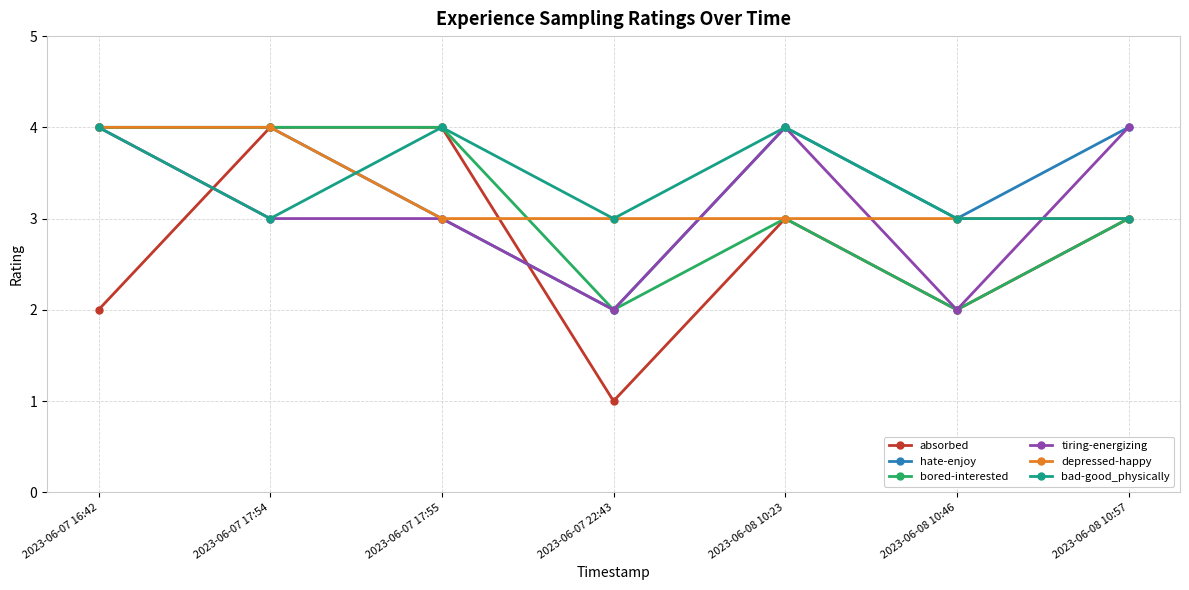

Which series has the largest range (max minus min)?

absorbed